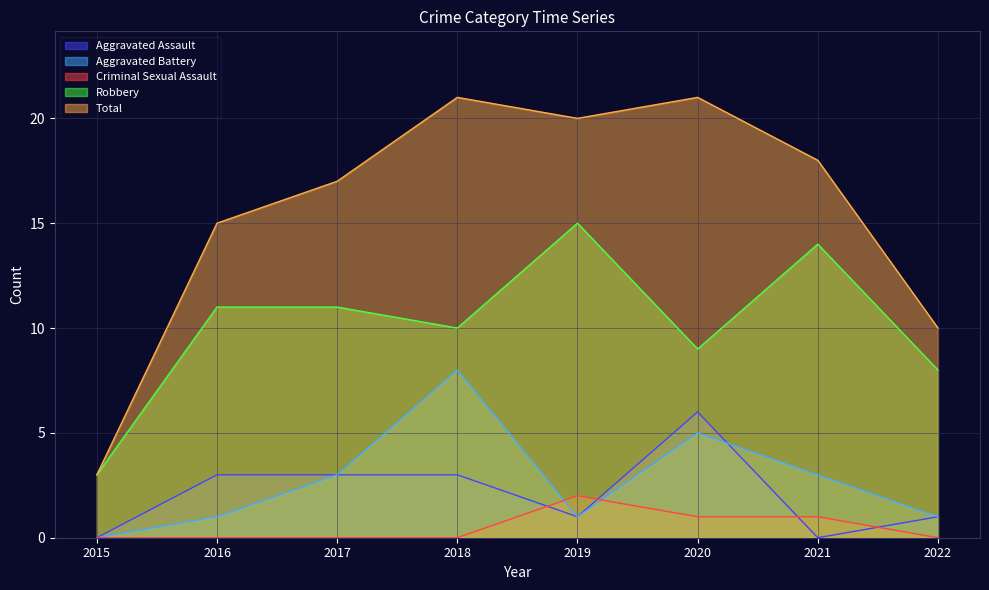

At which category is the sum across all series the highest?

2018